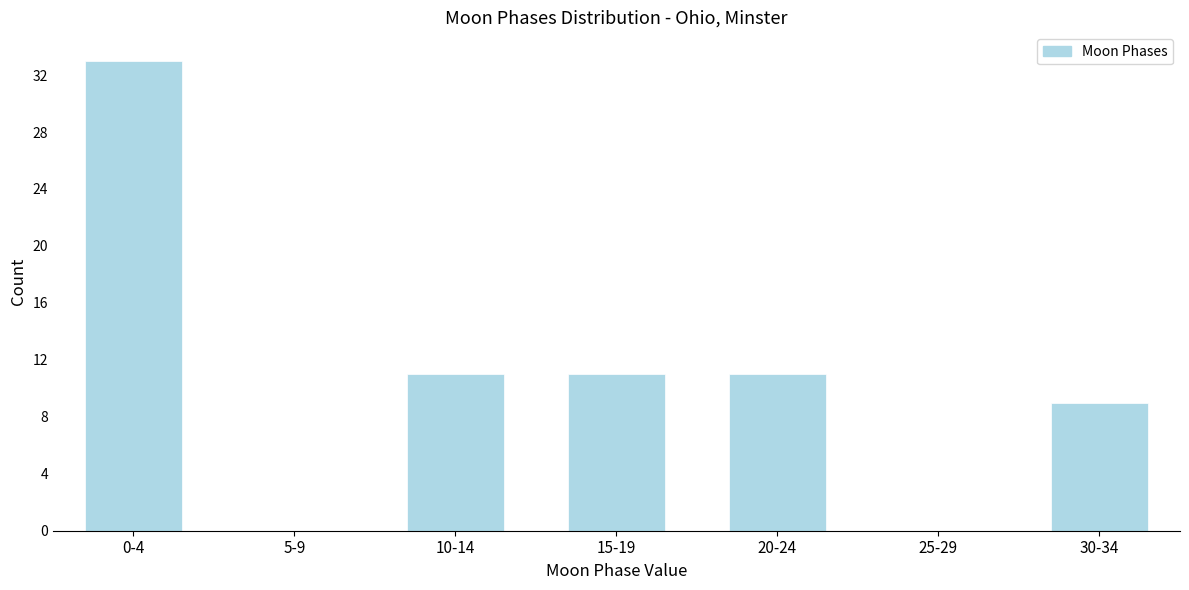

Reading left to right, transcribe all the data shown in this chart.

0-4=33	5-9=0	10-14=11	15-19=11	20-24=11	25-29=0	30-34=9